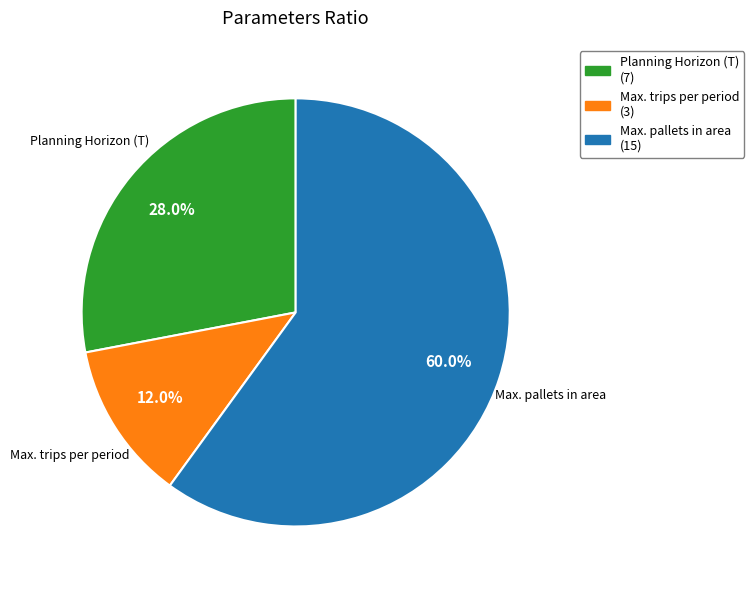

The Planning Horizon (T) slice represents 28% of the pie. True or false?

True